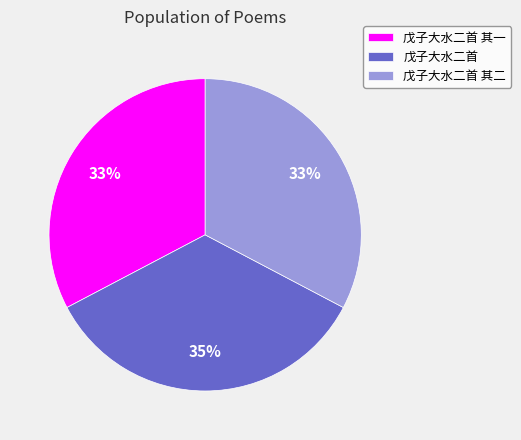

Between 戊子大水二首 其二 and 戊子大水二首, which is larger?

戊子大水二首